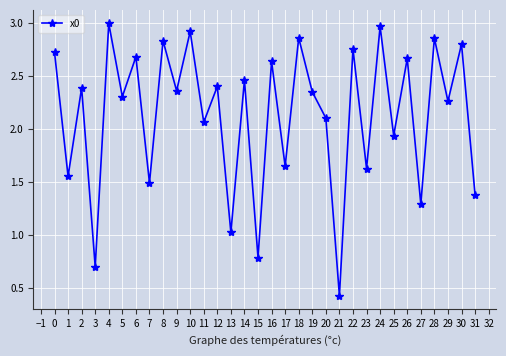

Does the chart display data point markers on the line(s)?

Yes